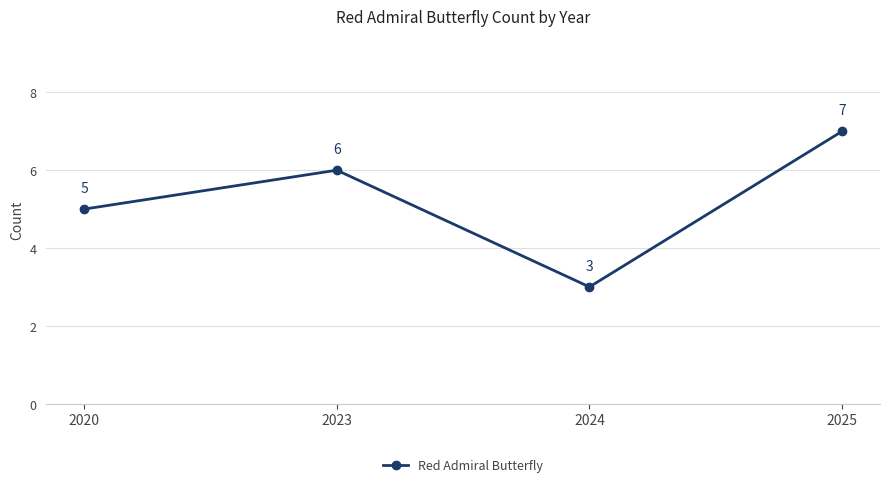

True or false: the data shows 2 at 2025.

False